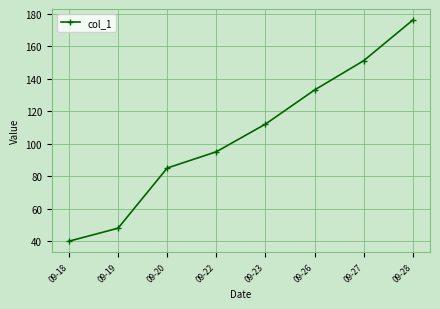

True or false: the data shows 133 at 09-26.

True